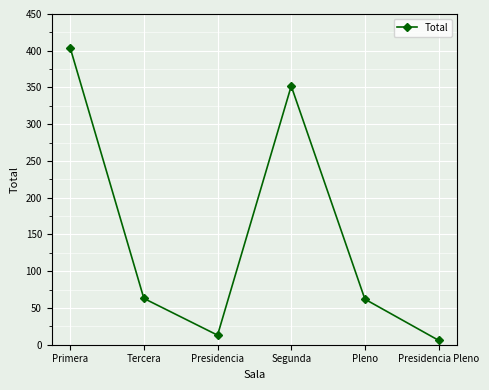

What is the difference between the second highest and second lowest values?

339